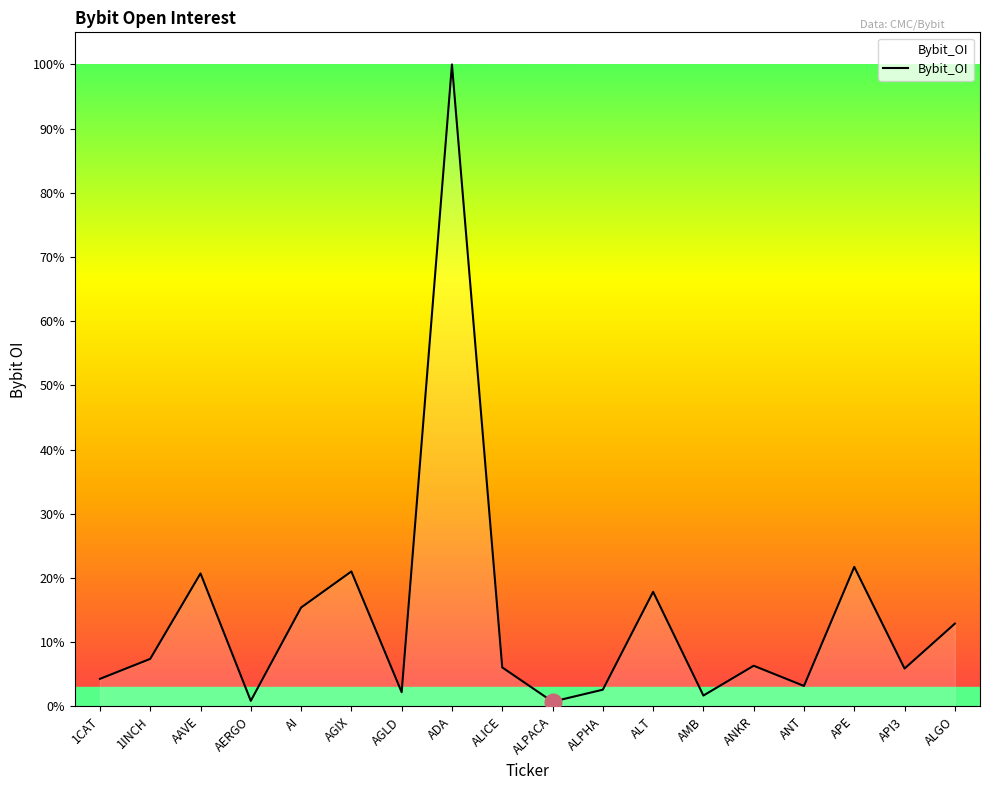

Is it true that the value at ALPHA is 1332104?

False